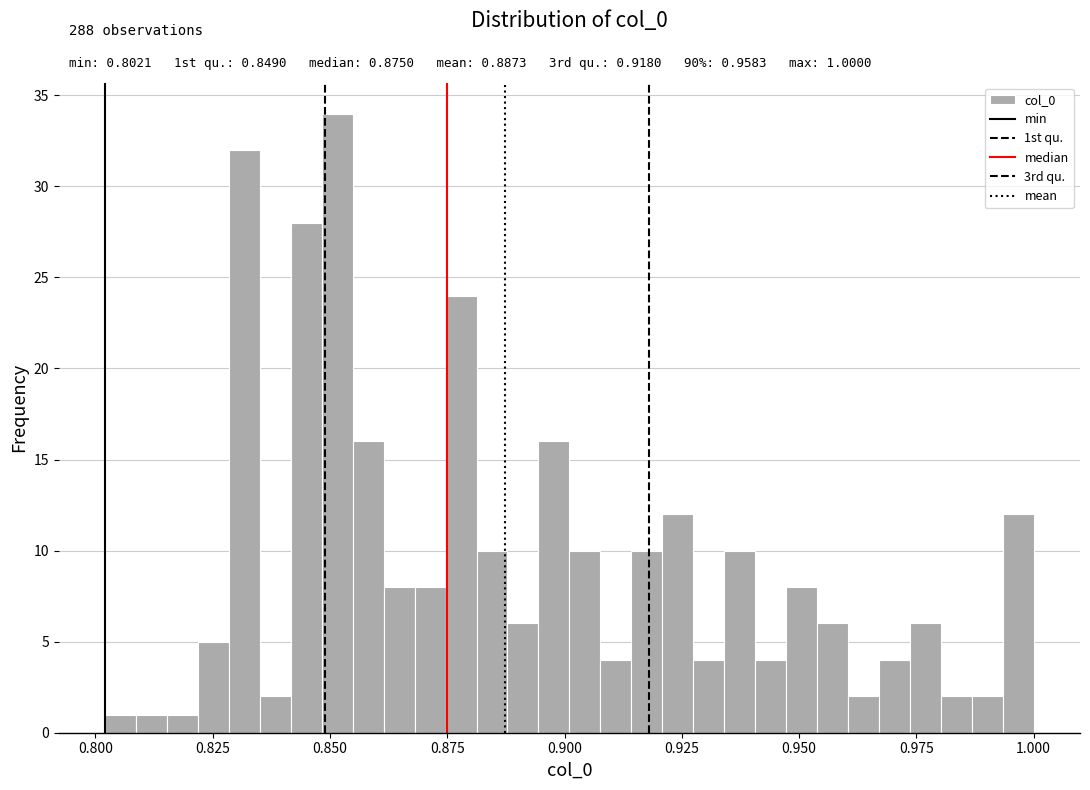

Read against the x-axis, roughly where is the centre of the tallest bar?

0.850